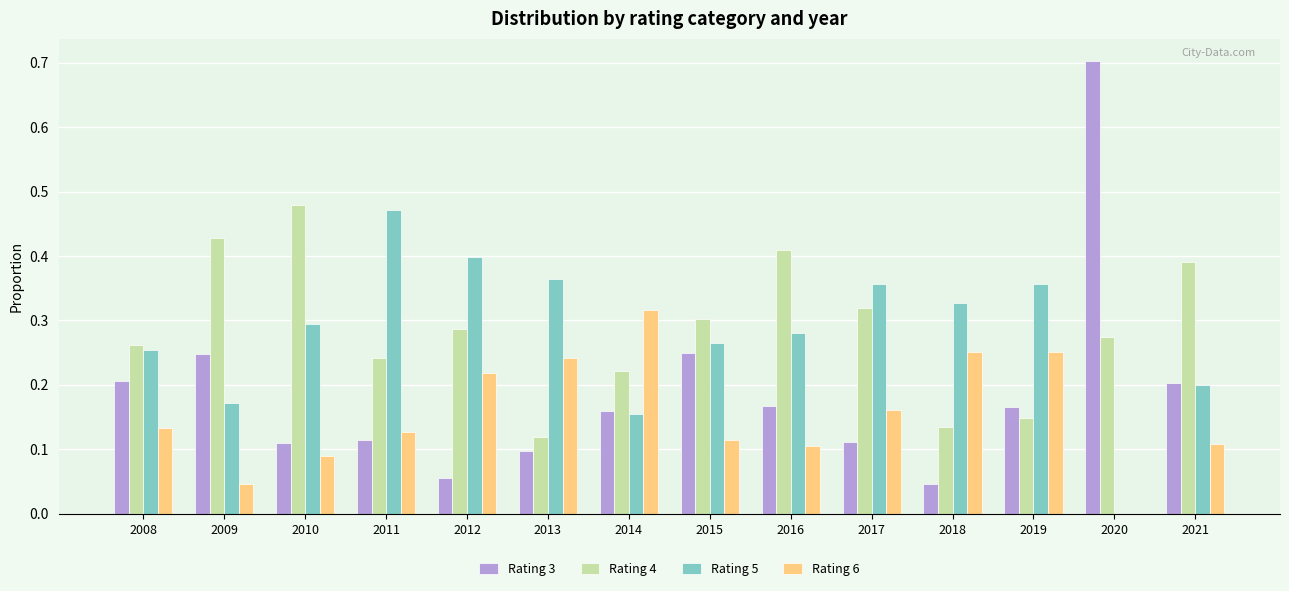

What is the sum of all Rating 6 values?

2.2